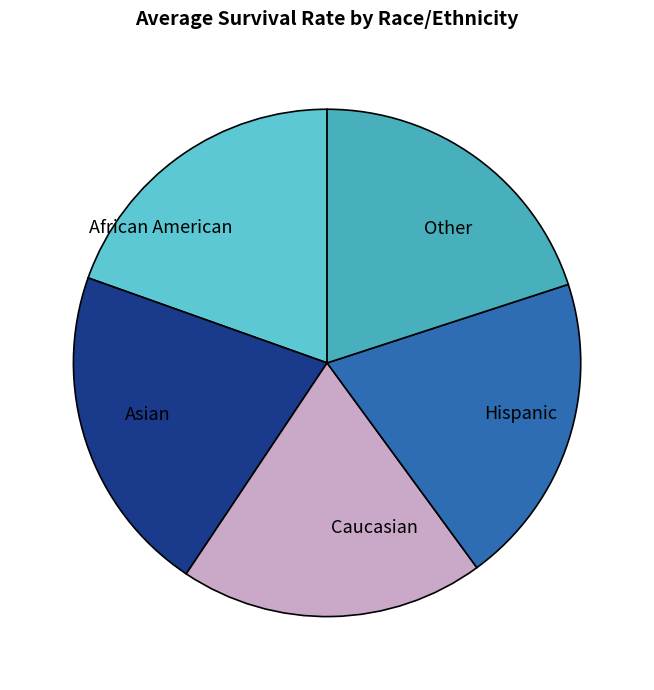

Which slice is the largest?

Asian